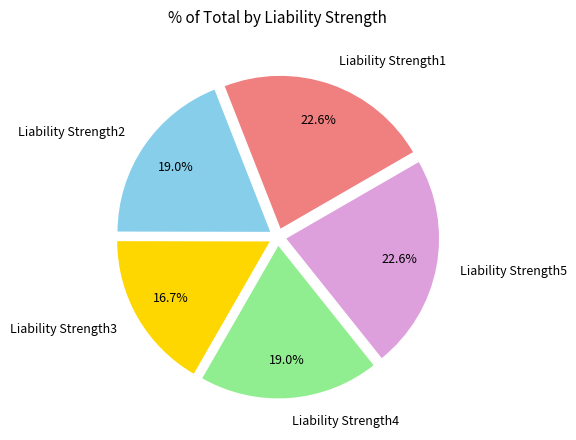

Is it true that Liability Strength3 is 17% of the pie?

True